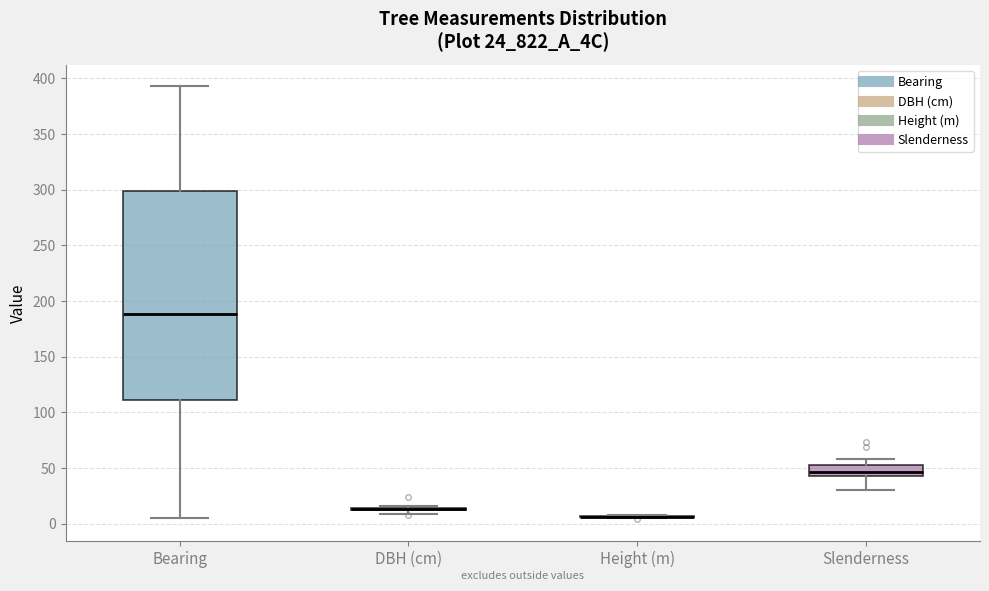

Reading left to right, read every box against the y-axis: the position of its median line, the range the box covers, and the ends of its whiskers. The values are not printed on the chart, so give them approximately, as read against the axis.

Bearing: median 190, box 110 to 300, whiskers 5 to 395
DBH (cm): box collapsed to a line at 15, whiskers 10 to 15
Height (m): box collapsed to a line at 5, whiskers 5 to 10
Slenderness: median 45 (inside the box), box 45 to 55, whiskers 30 to 60